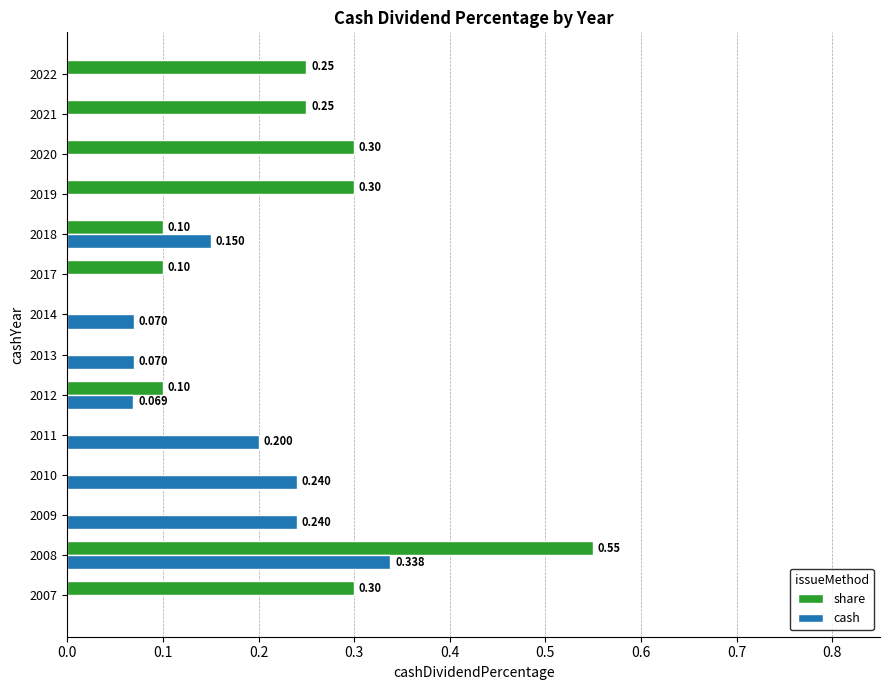

Which series has the largest total across all categories?

share